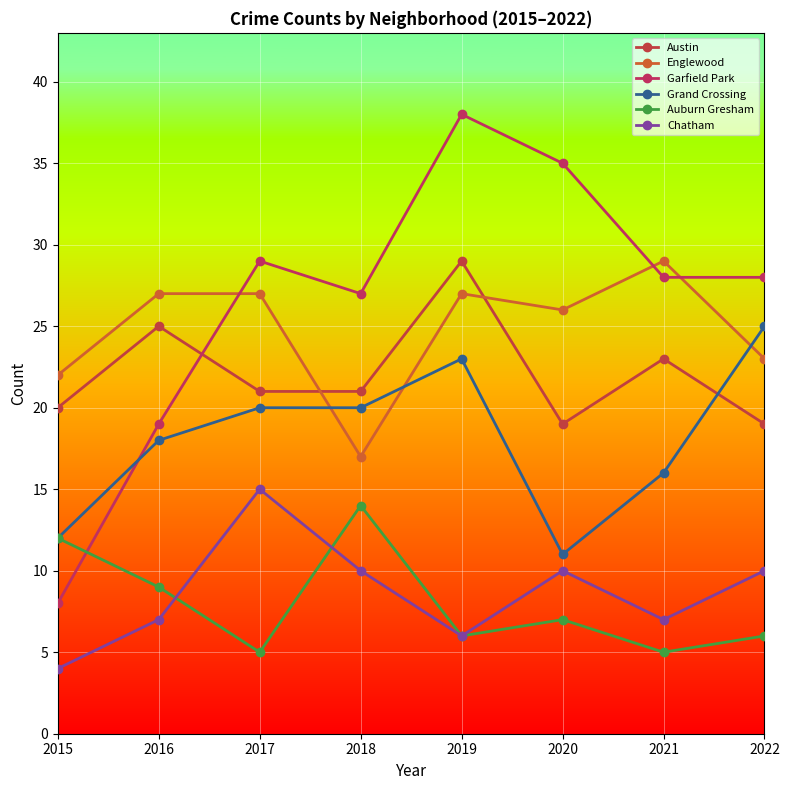

Which series has the largest total across all categories?

Garfield Park